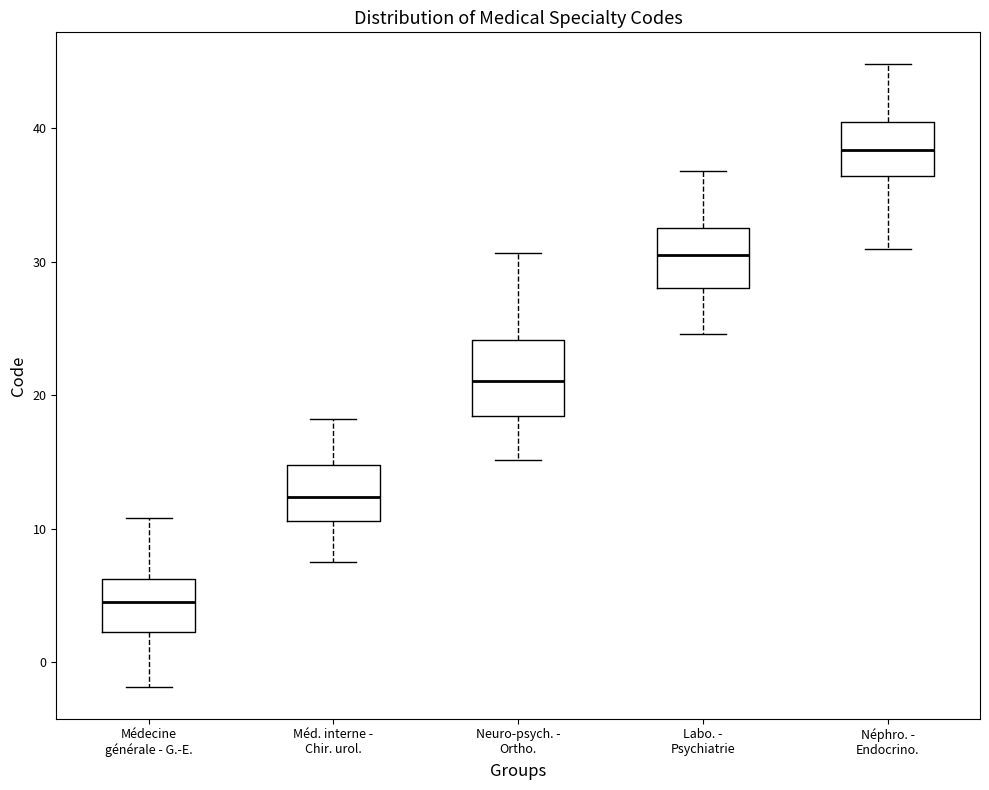

Reading left to right, read every box against the y-axis: the position of its median line, the range the box covers, and the ends of its whiskers. The values are not printed on the chart, so give them approximately, as read against the axis.

Médecine générale - G.-E.: median 5, box 2 to 6, whiskers -2 to 11
Méd. interne - Chir. urol.: median 12, box 11 to 15, whiskers 8 to 18
Neuro-psych. - Ortho.: median 21, box 18 to 24, whiskers 15 to 31
Labo. - Psychiatrie: median 31, box 28 to 33, whiskers 25 to 37
Néphro. - Endocrino.: median 38, box 36 to 40, whiskers 31 to 45